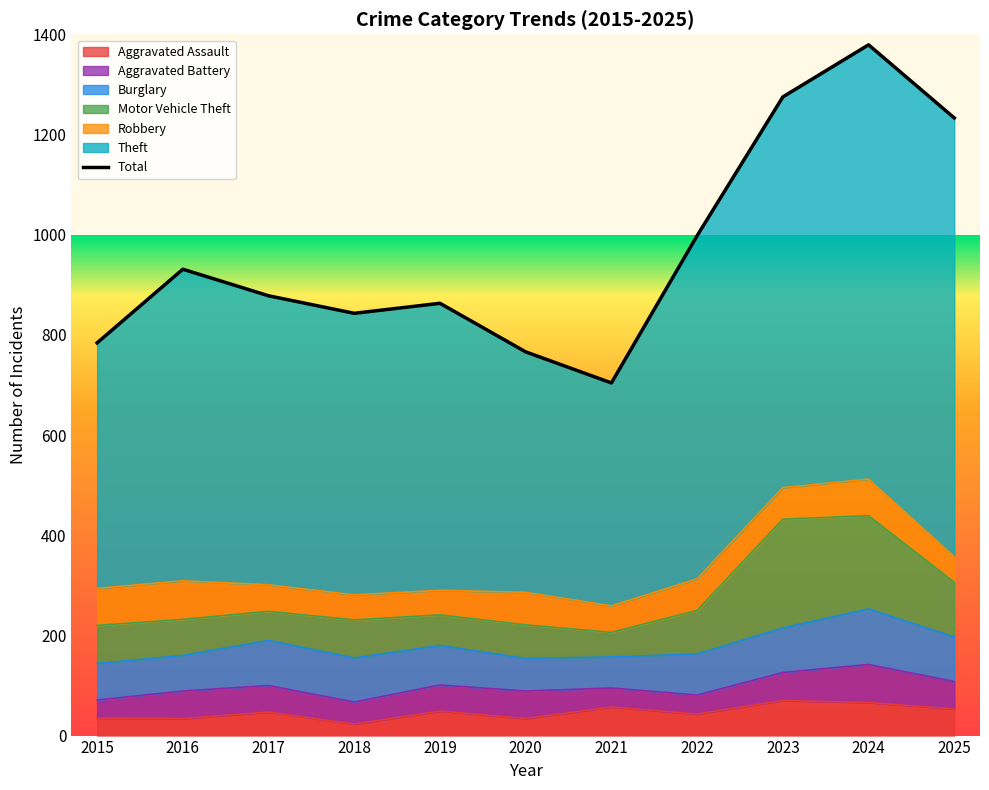

The Aggravated Battery series shows 36 at 2015. True or false?

True